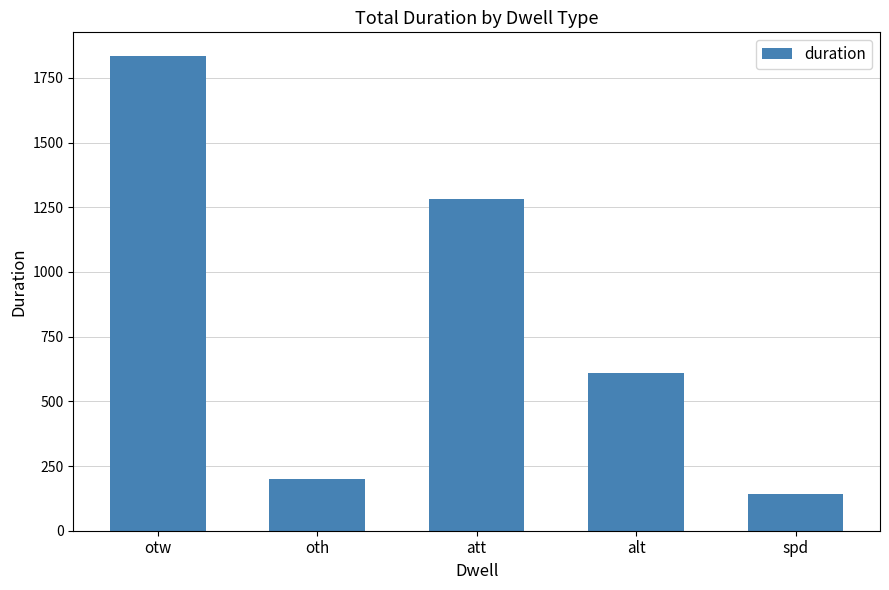

What is the ratio of the value at oth to the value at spd?

1.4